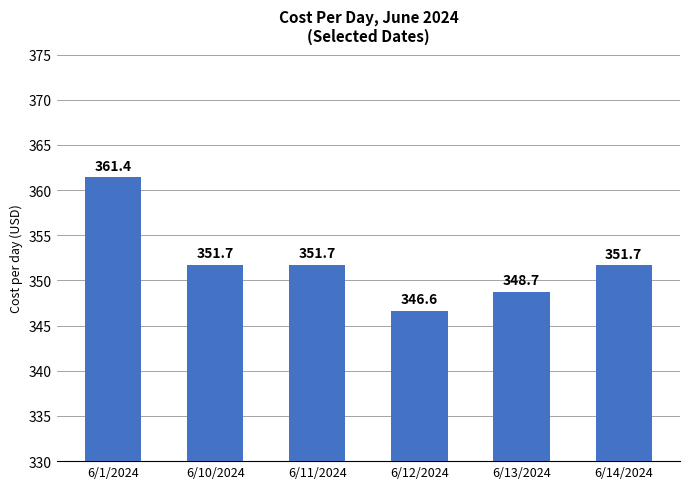

What is the value of the 3rd bar from the left?

351.7